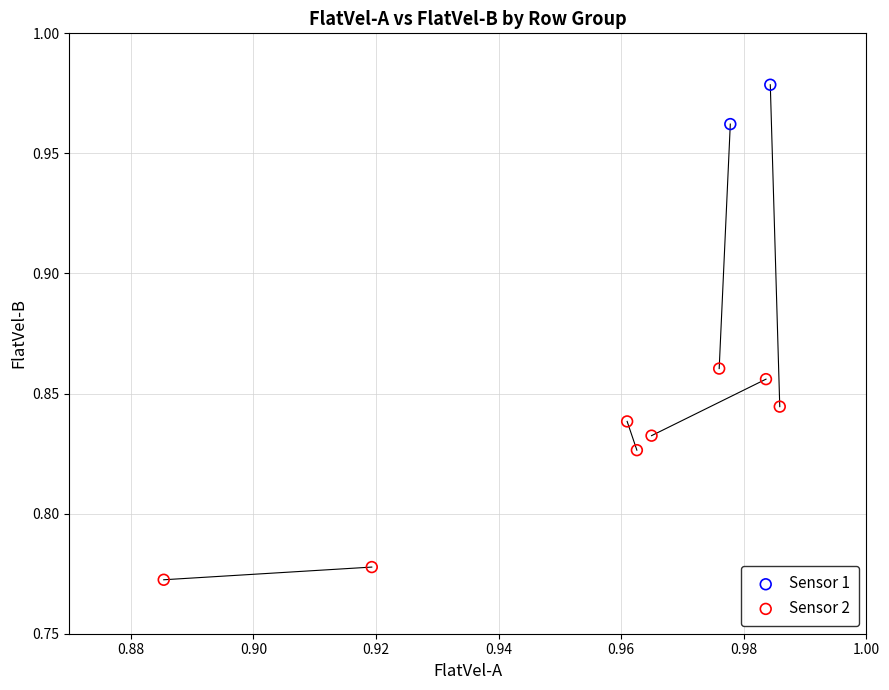

What are all the series names shown in the legend?

Sensor 1, Sensor 2